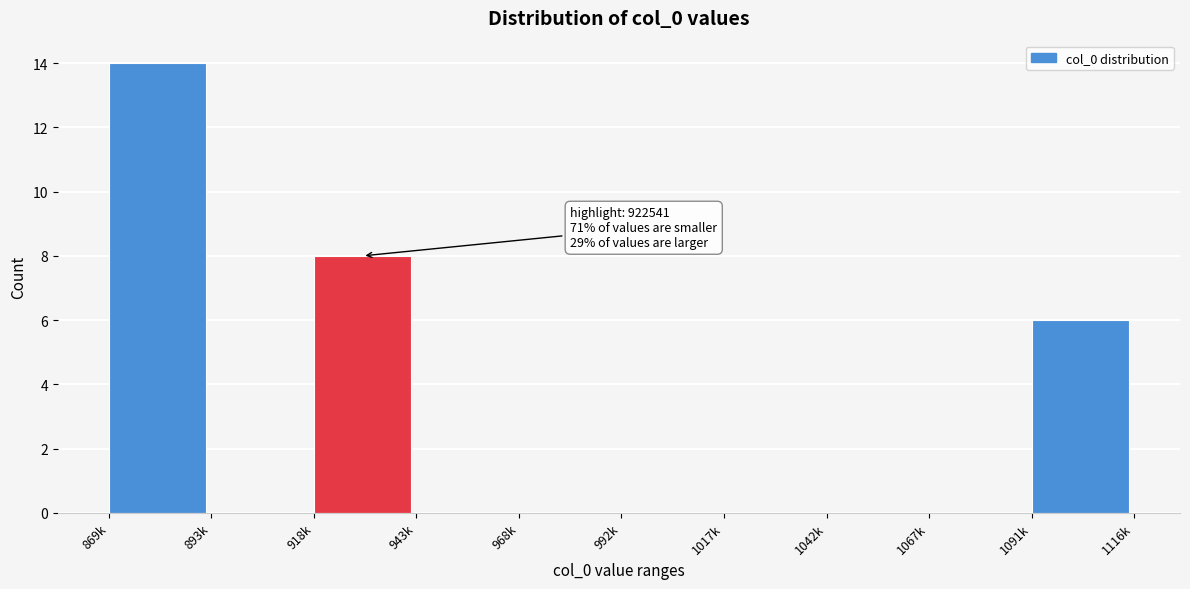

Reading left to right, list all the values displayed in this chart.

869k=14	893k=0	918k=8	943k=0	968k=0	992k=0	1017k=0	1042k=0	1067k=0	1091k=6